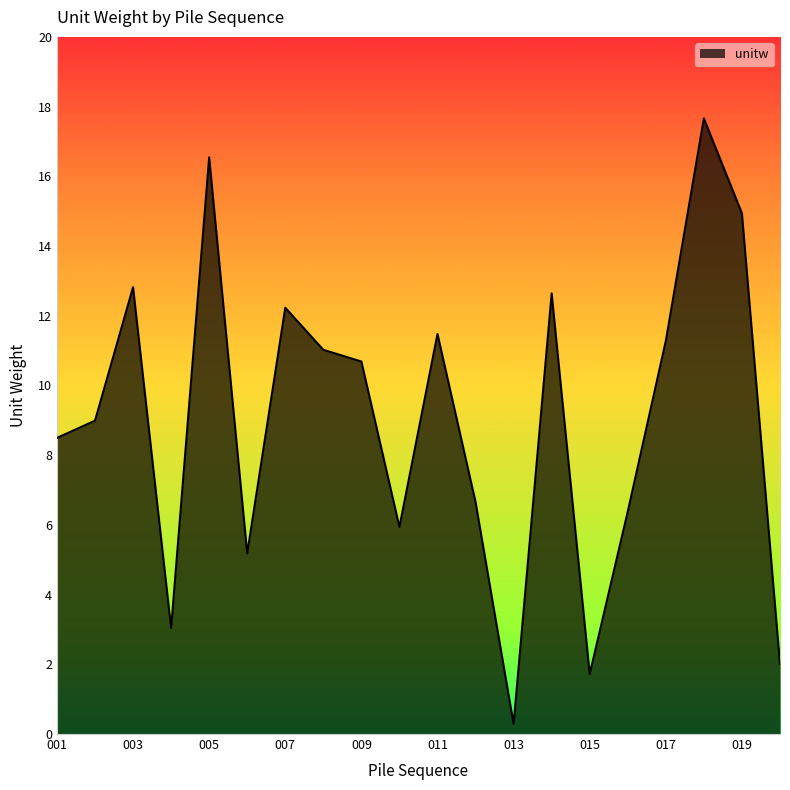

What is the greatest value displayed?

17.7